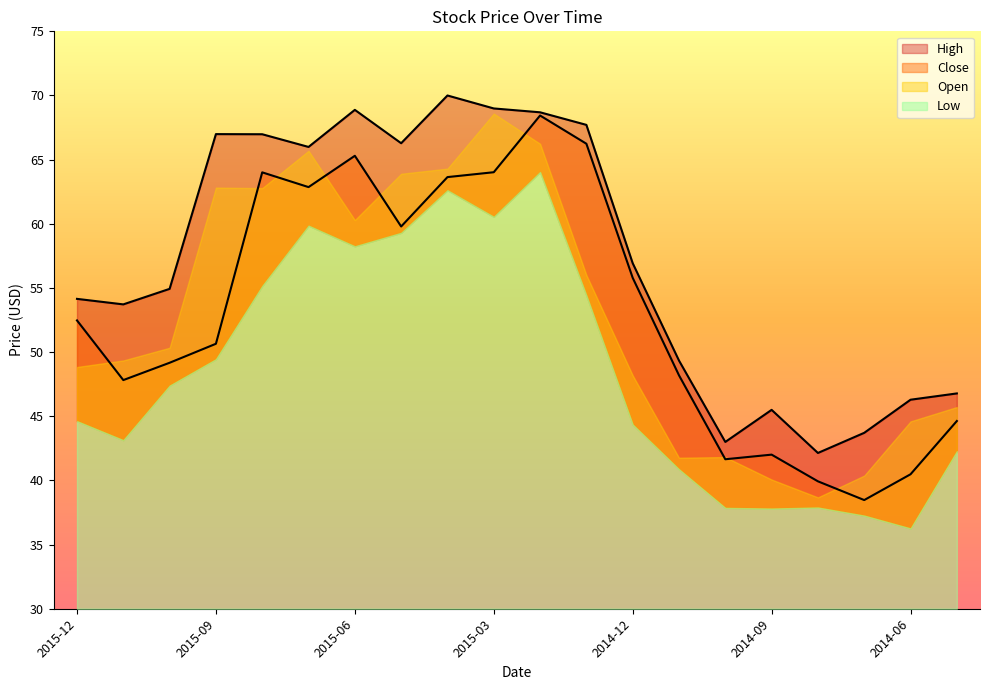

What is the label of the 12th point from the left?

2015-01-01